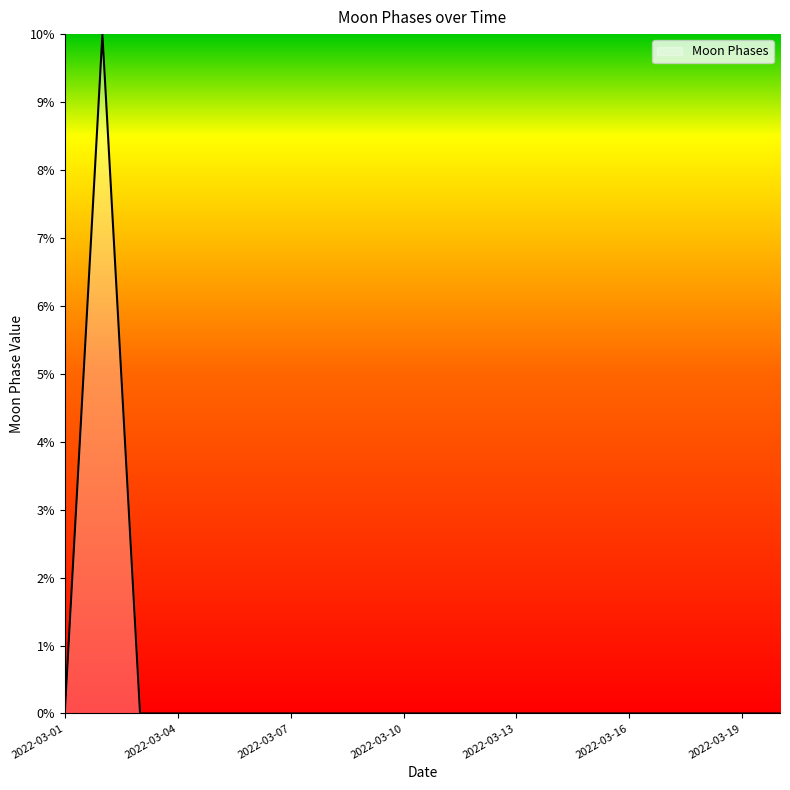

What is the maximum value shown in the chart?

10